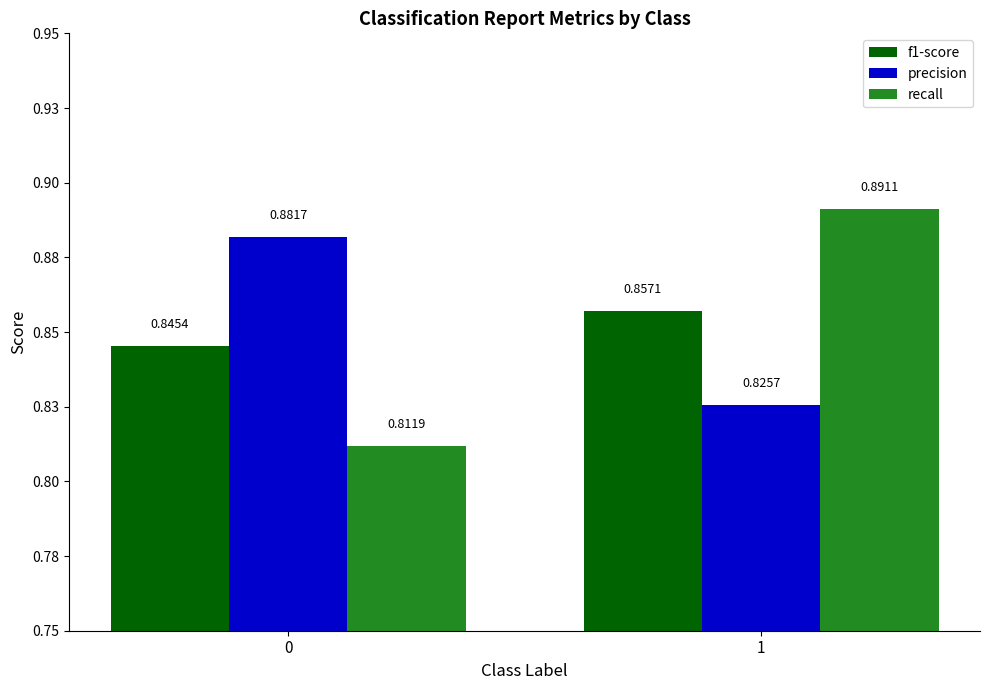

Which series has the largest total across all categories?

precision